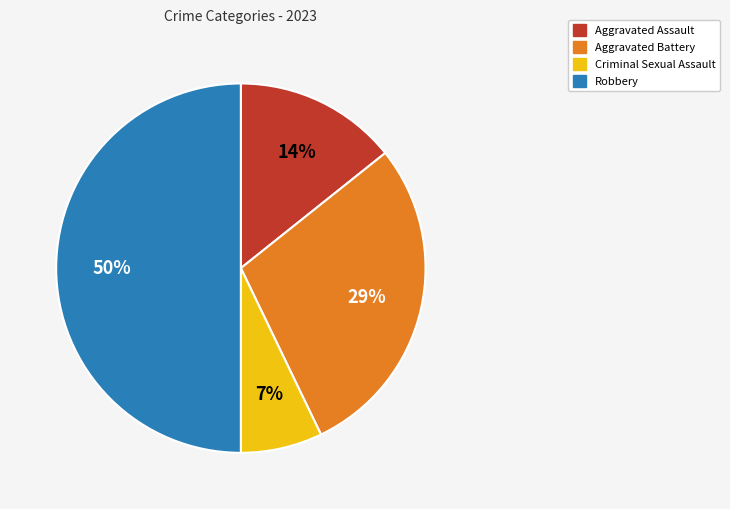

Which category has the smallest portion of the pie?

Criminal Sexual Assault